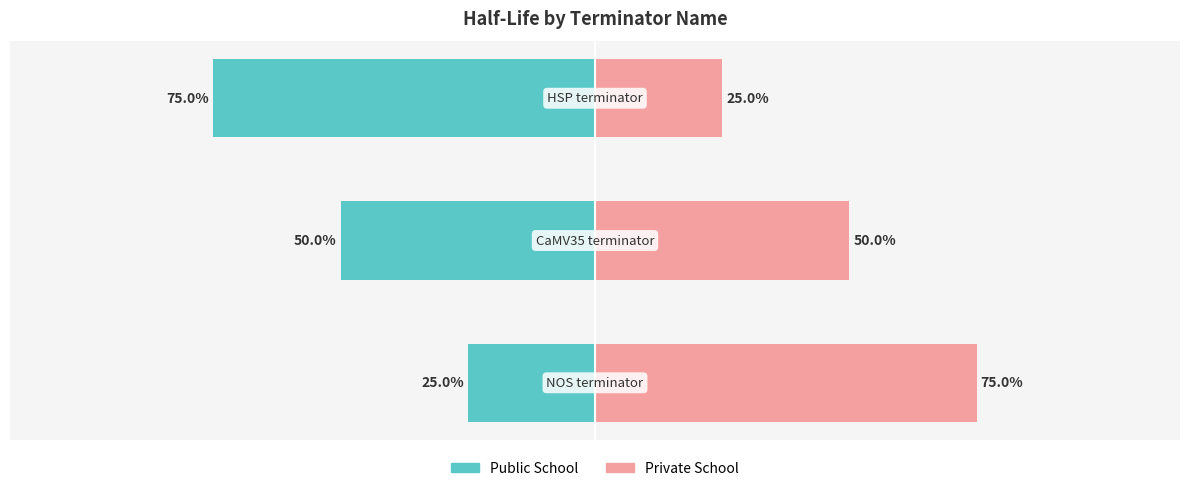

The value of Private School at 1 is 50. True or false?

True